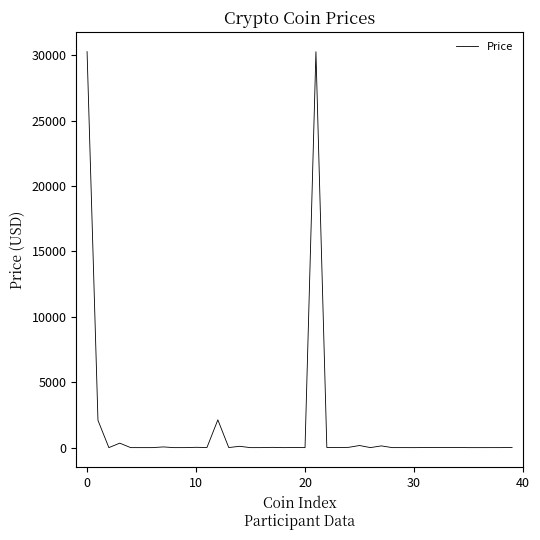

What is the greatest value displayed?

30264.1